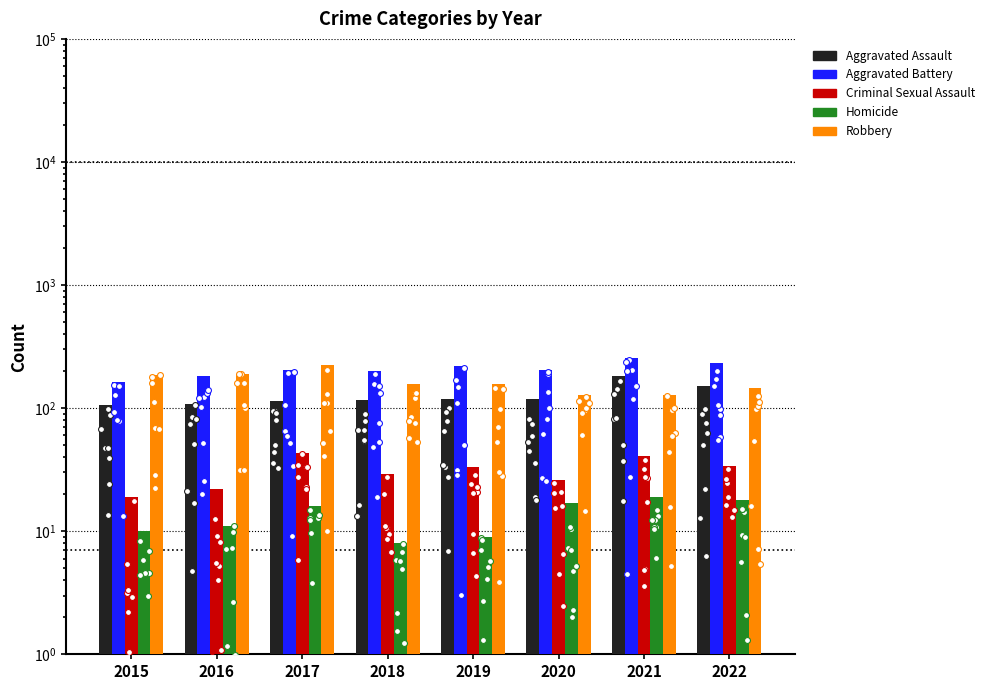

What is the total value across all series at 2016?

517